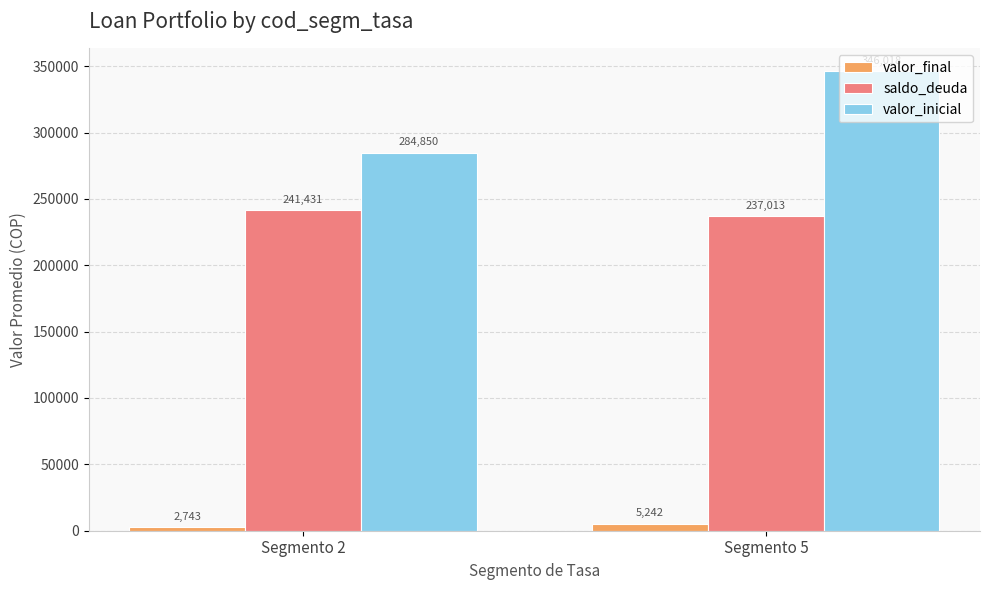

How many data points in valor_final are above 5241?

1